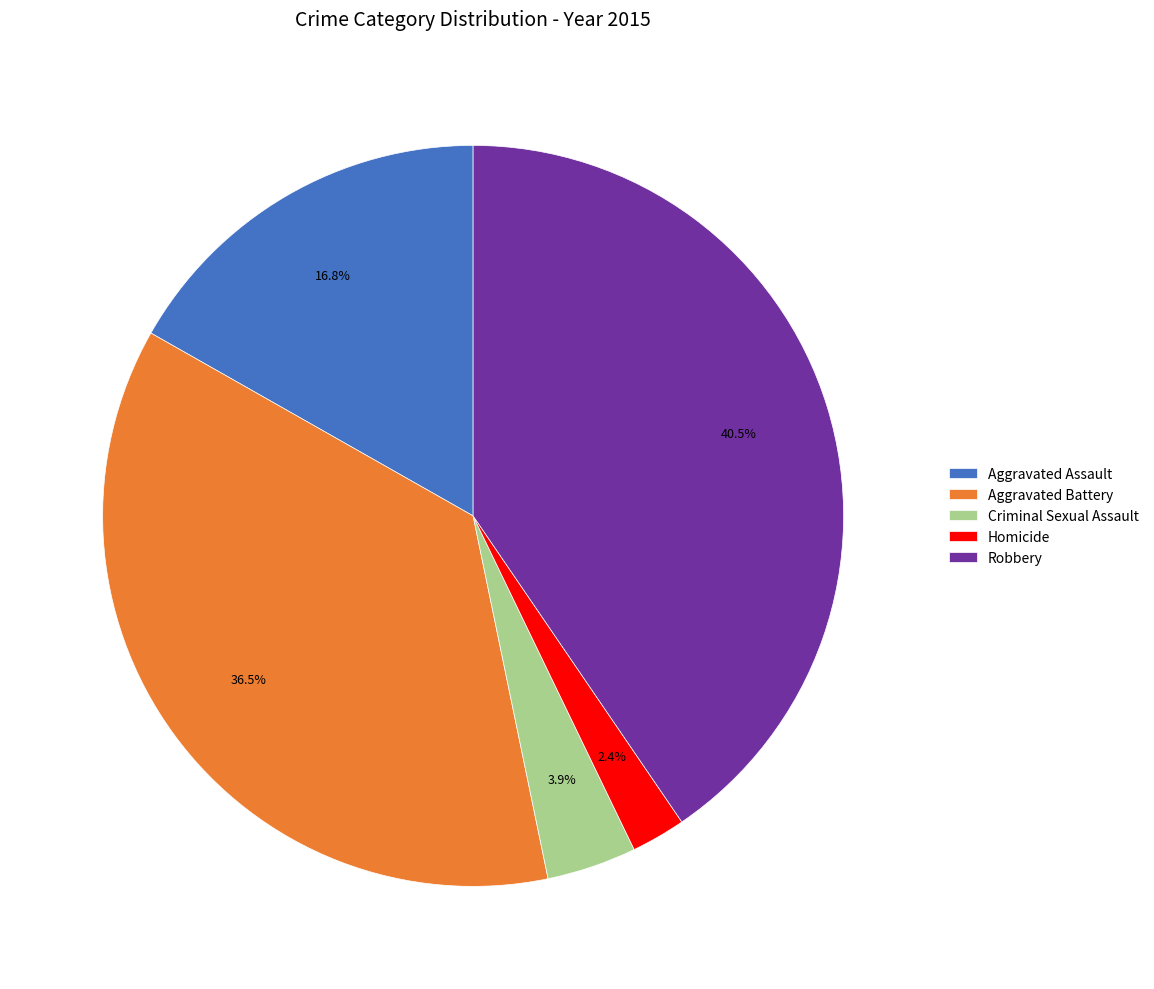

Rank the categories by value from lowest to highest.

Homicide, Criminal Sexual Assault, Aggravated Assault, Aggravated Battery, Robbery